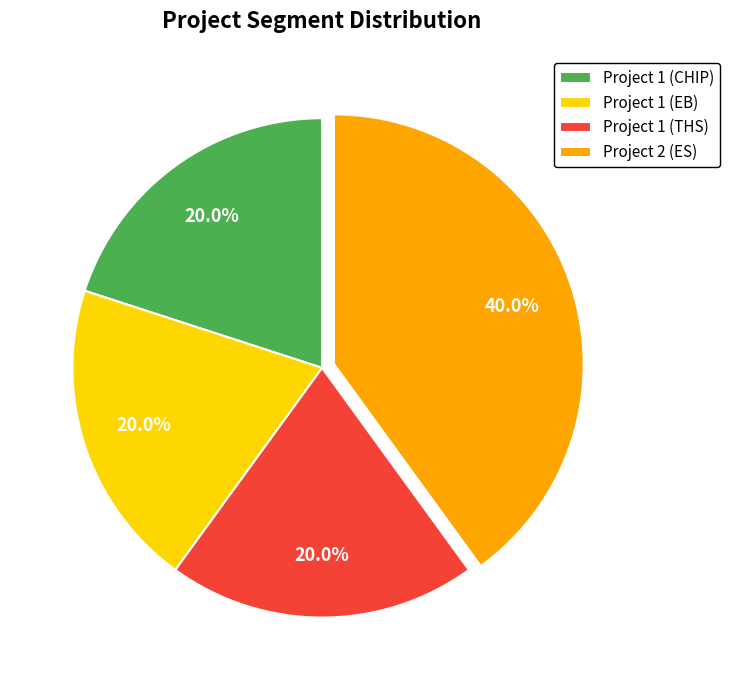

Which slice is the largest?

Project 2 (ES)